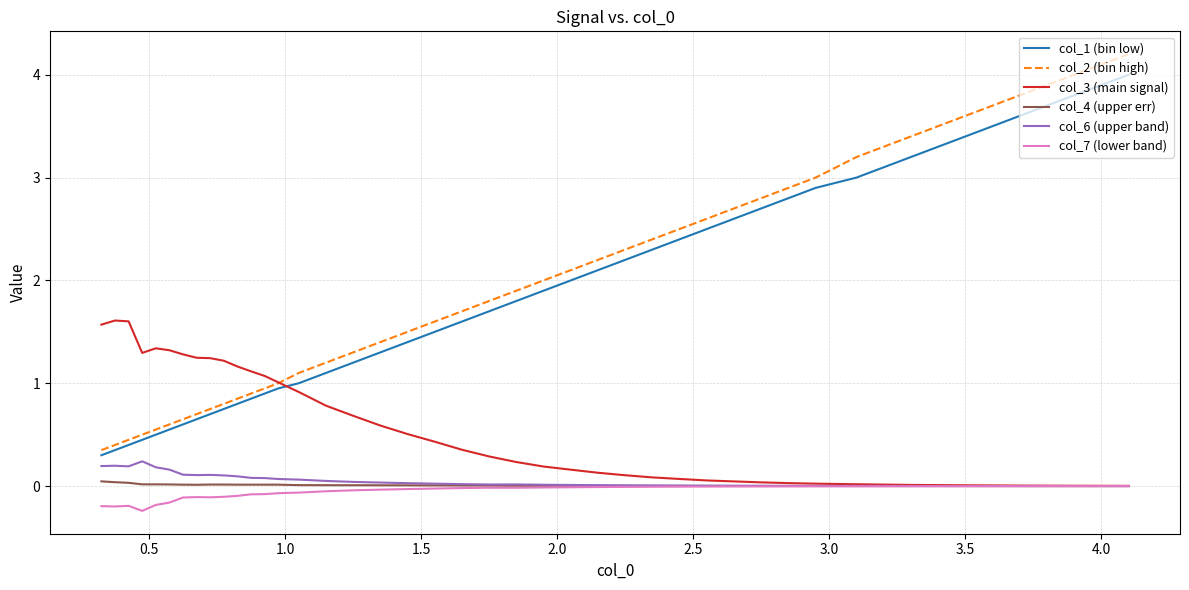

Which series has the largest range (max minus min)?

col_2 (bin high)